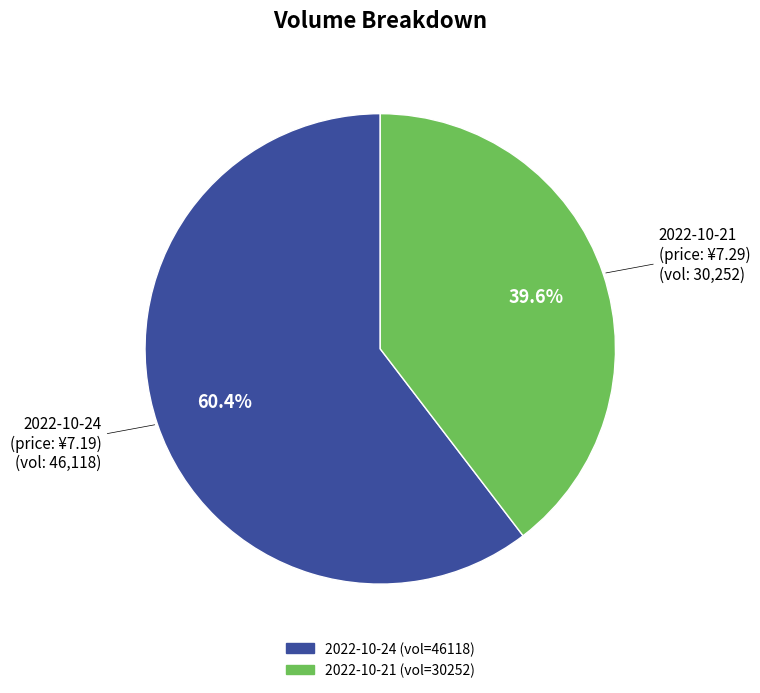

Do 2022-10-21 and 2022-10-24 together represent more than half of the pie?

Yes